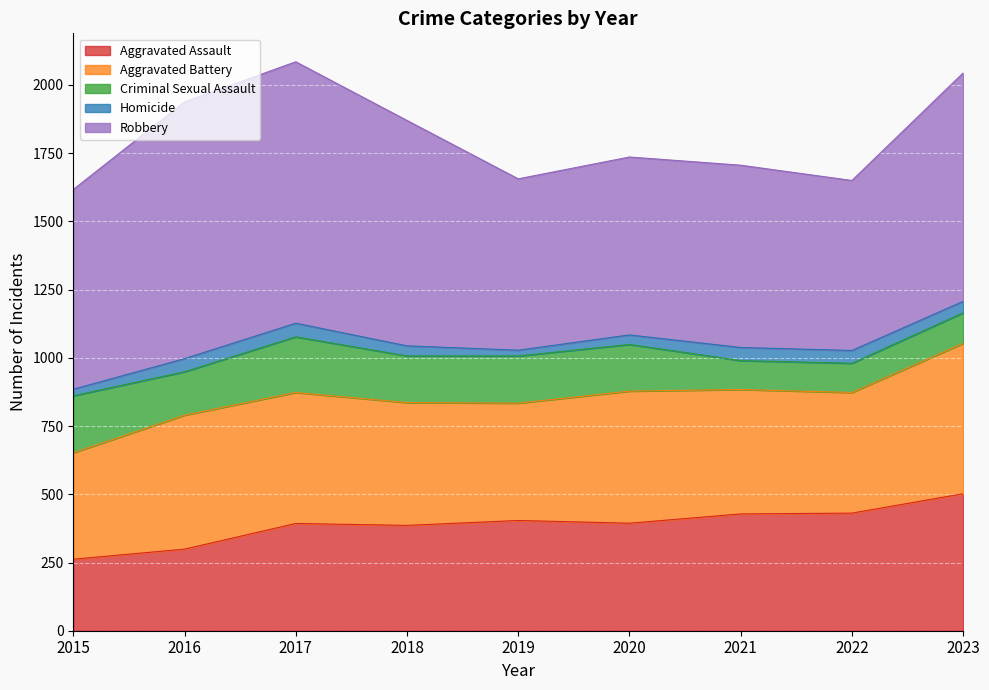

True or false: Robbery and Aggravated Assault intersect in this chart.

False